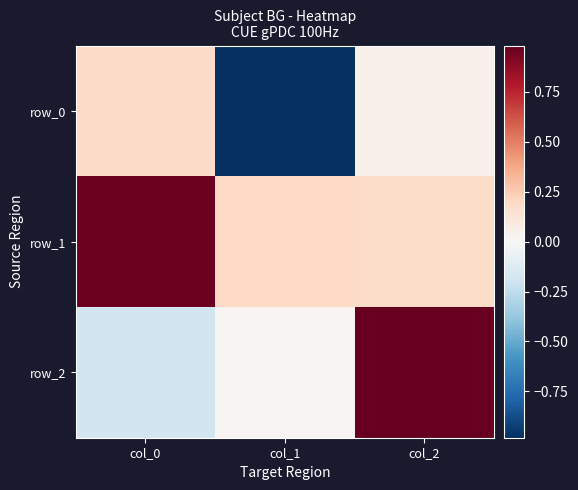

What is the maximum value shown in the chart?

1.0